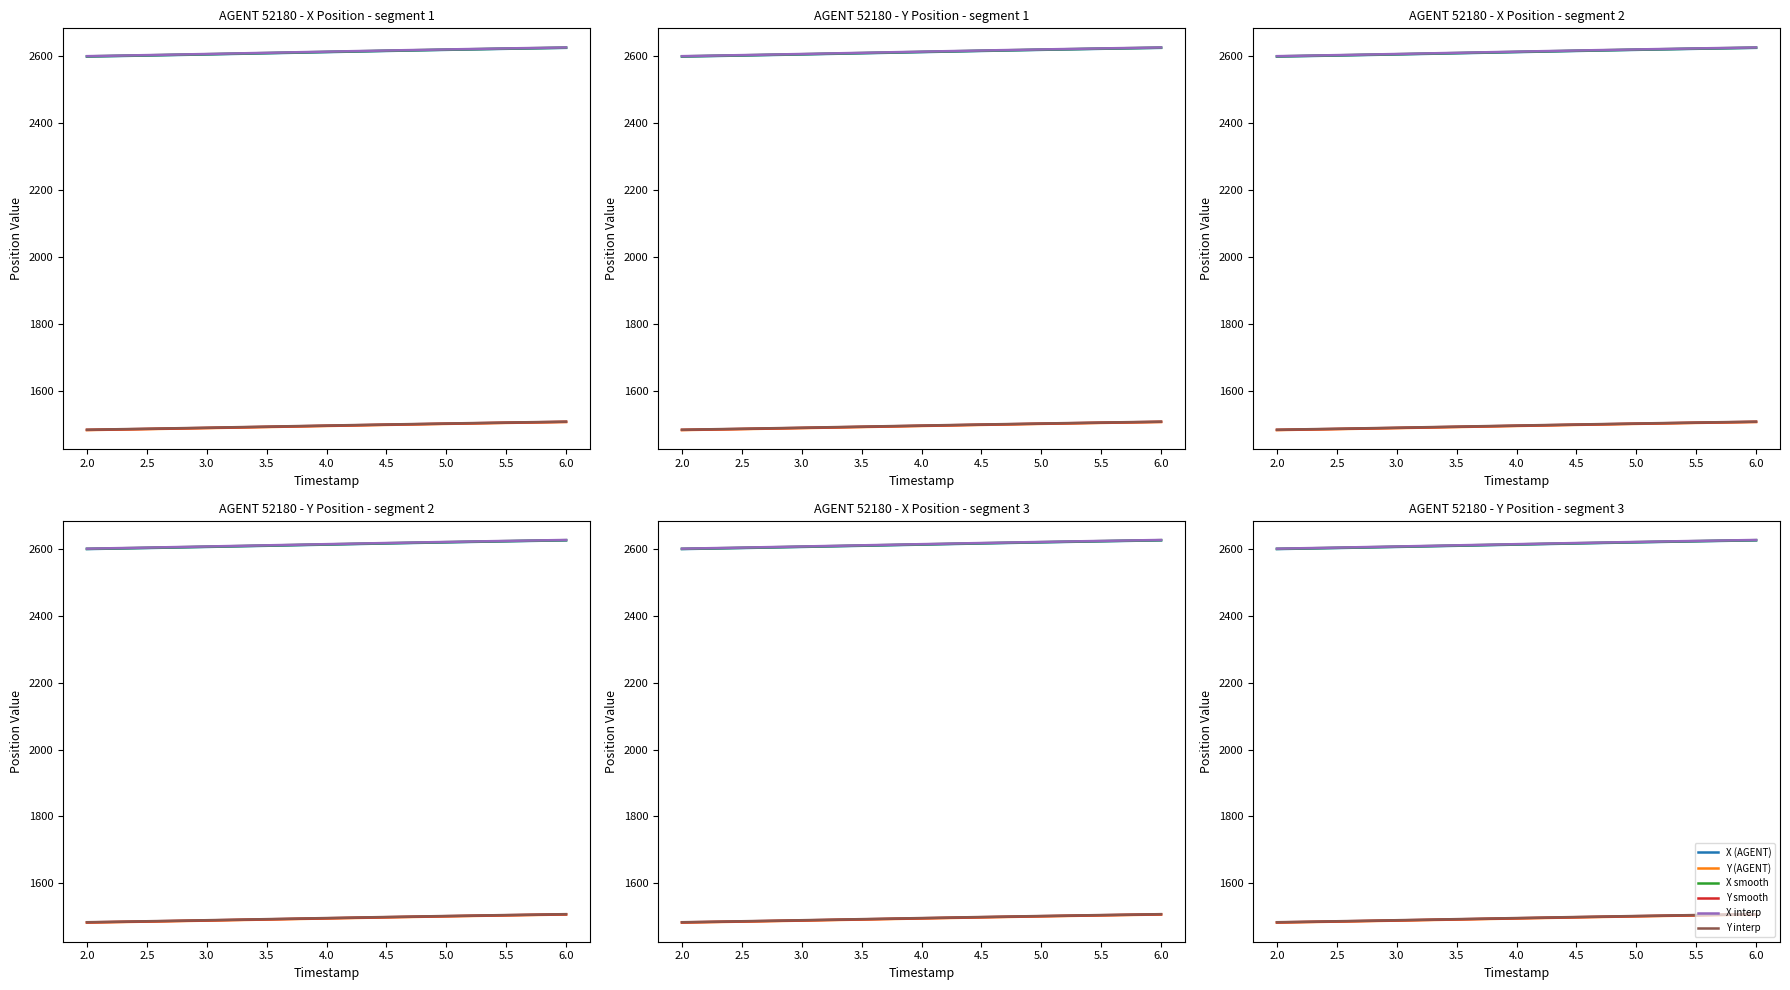

The Y interp series shows 1502.6 at 5.0. True or false?

True